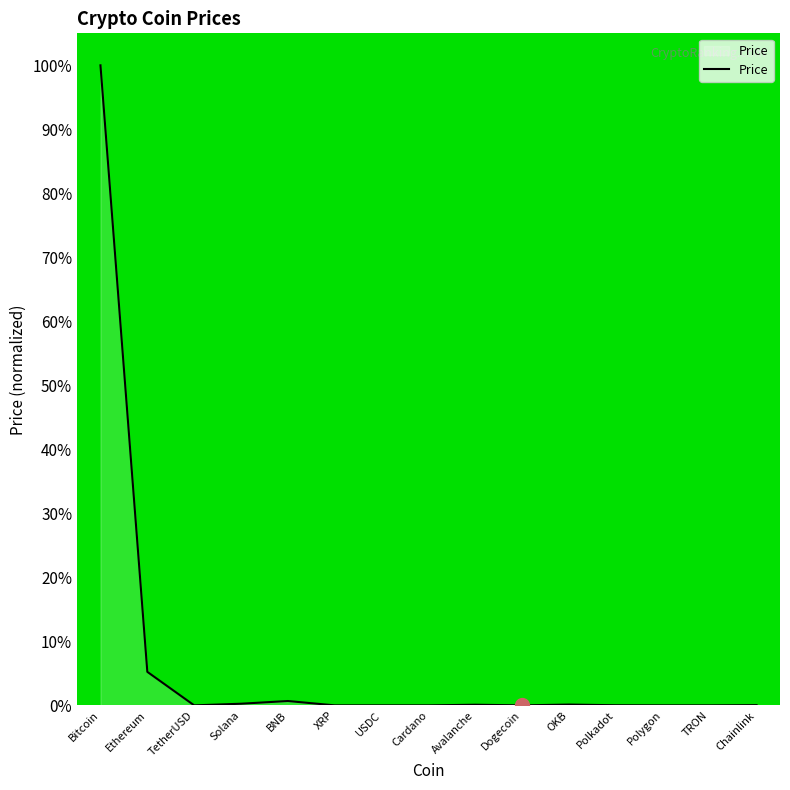

What is the greatest value displayed?

100.0